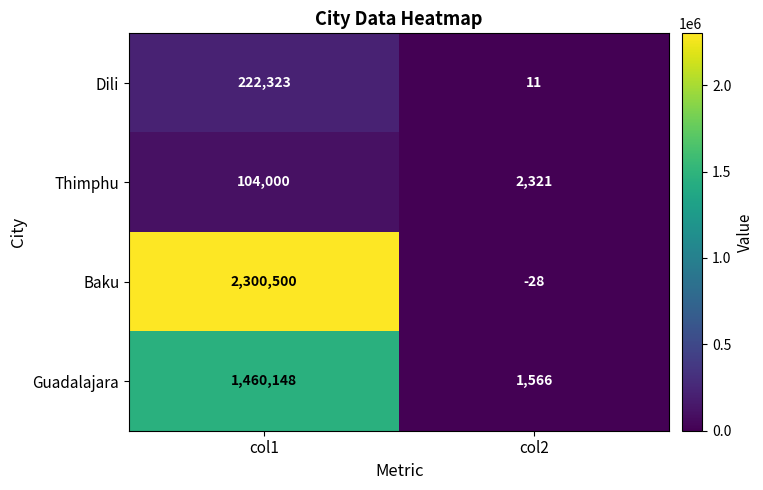

What is the difference between the maximum and minimum values in the Guadalajara series?

1458582